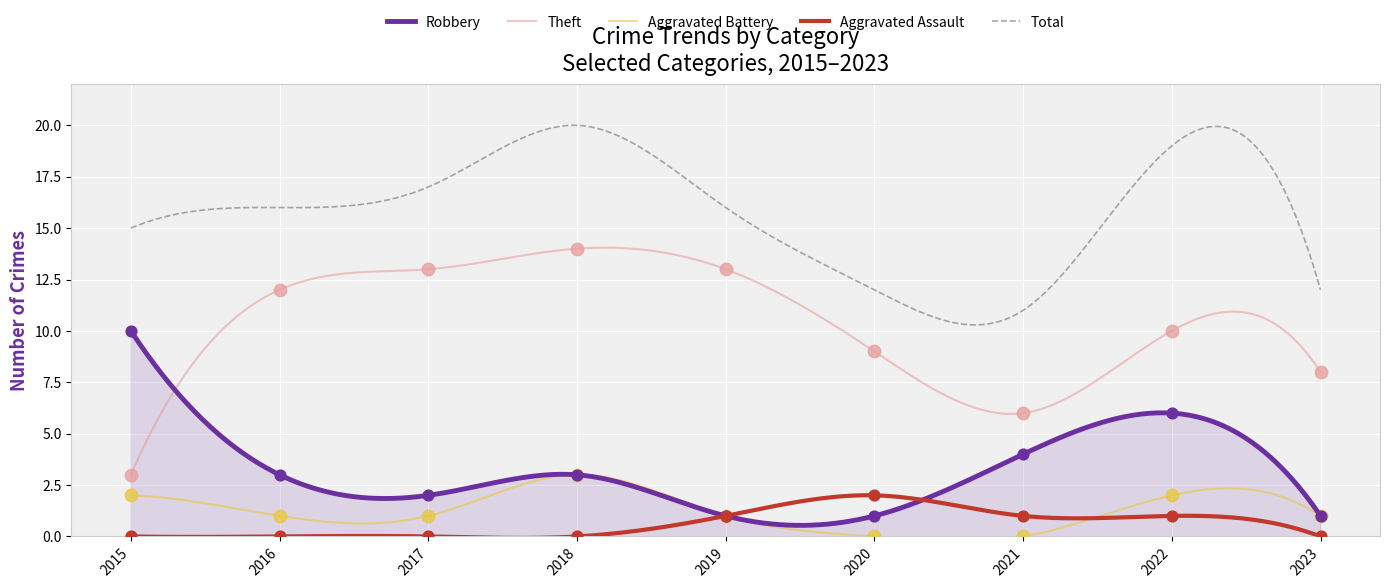

At which category is the sum across all series the highest?

2018